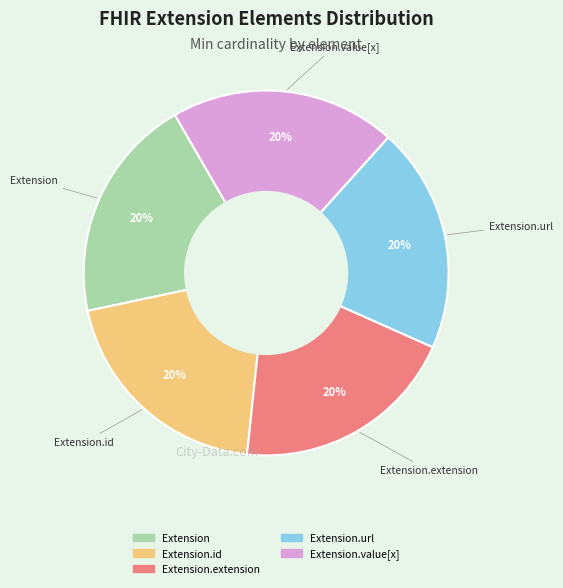

Is there any slice that represents more than half of the pie?

No